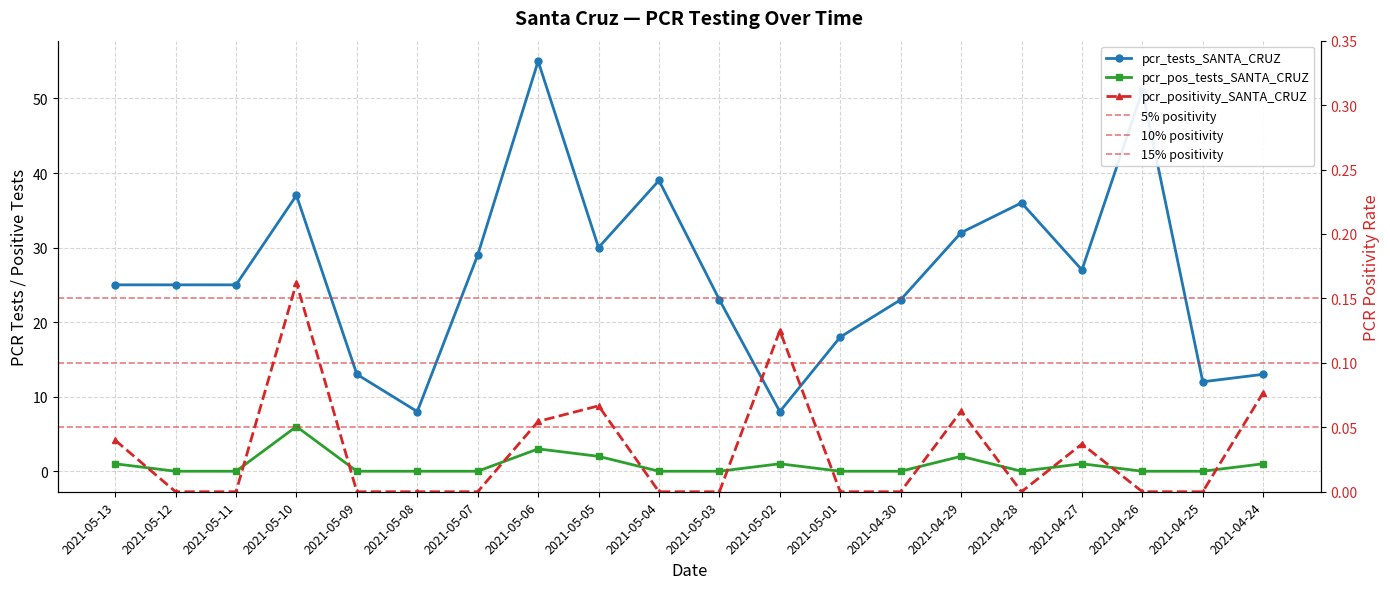

How many positive values does the pcr_pos_tests_SANTA_CRUZ series have?

8